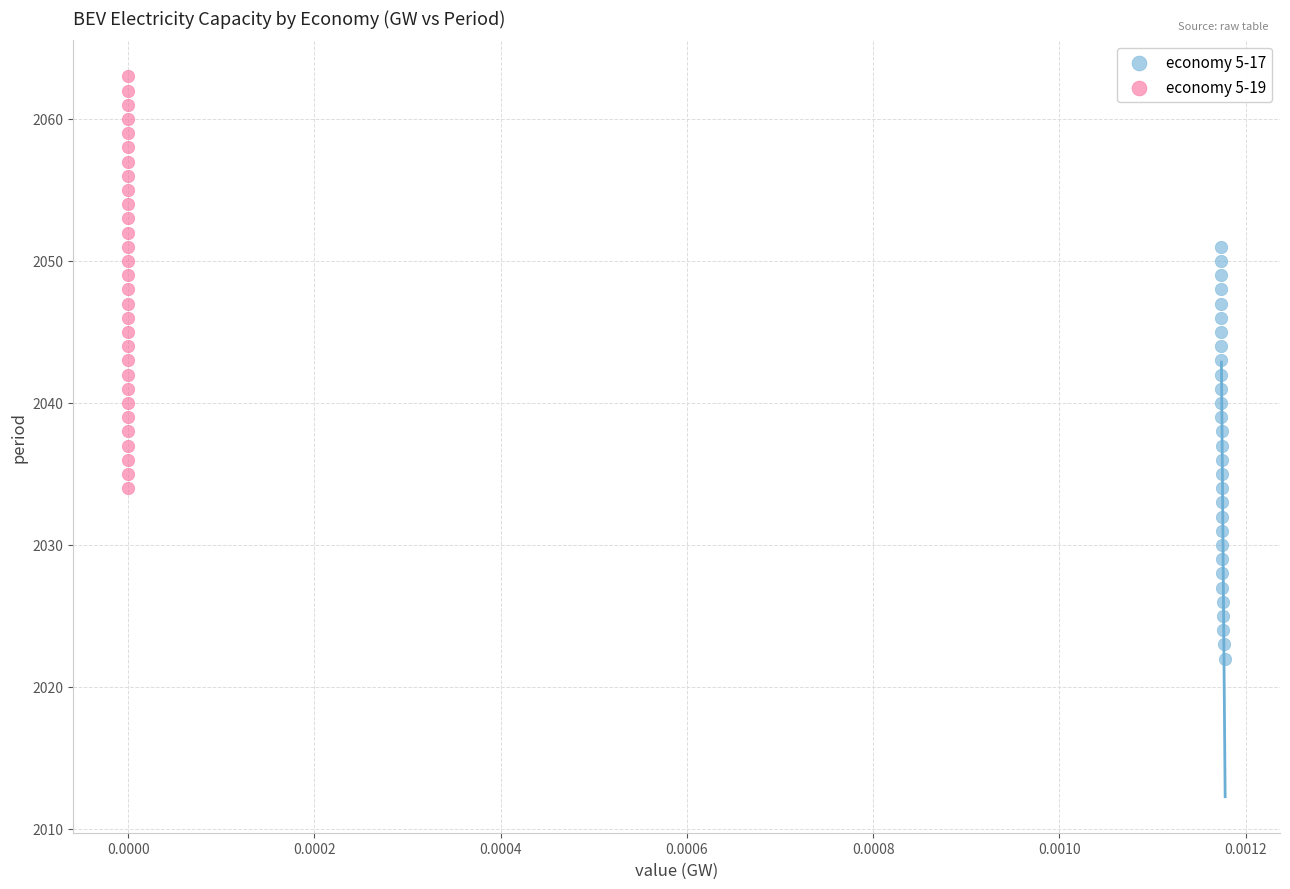

Which series contains the lowest Y value?

economy 5-17